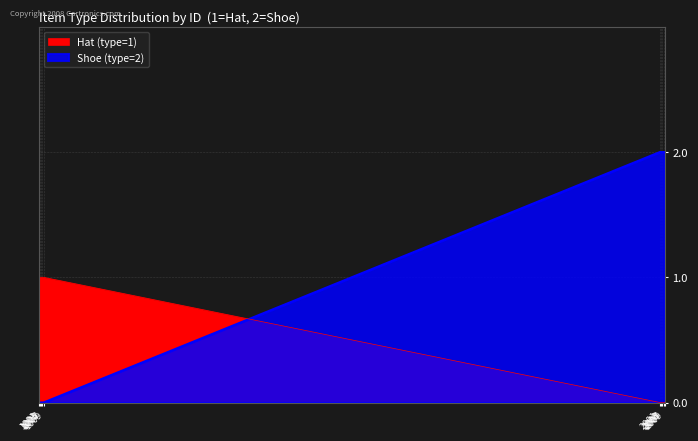

What is the highest value of the Hat (type=1) series?

1